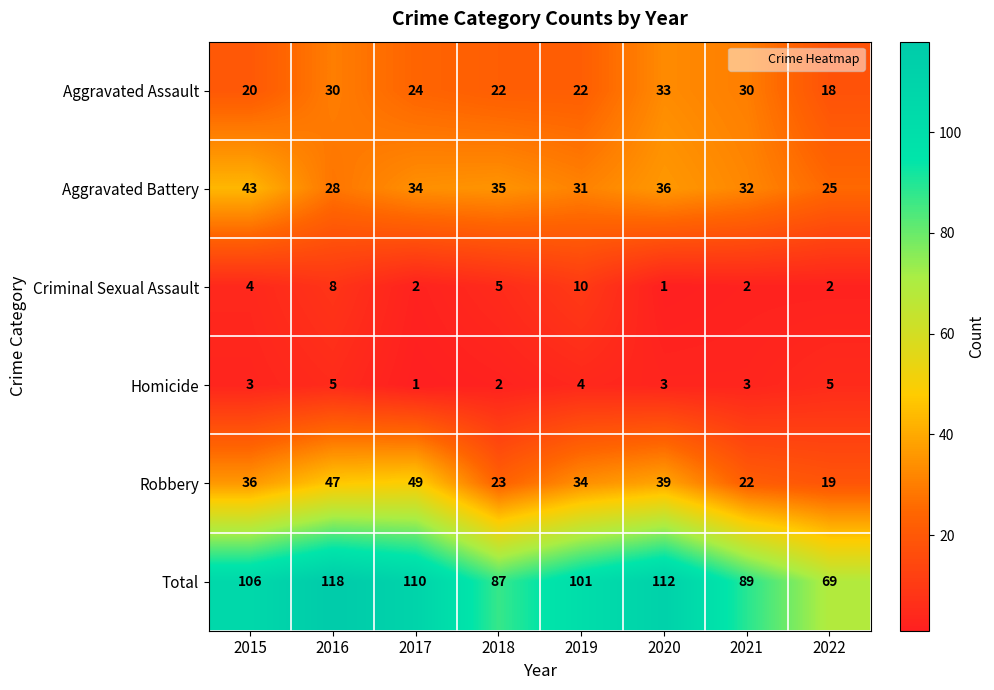

Which series has the largest total across all categories?

Total